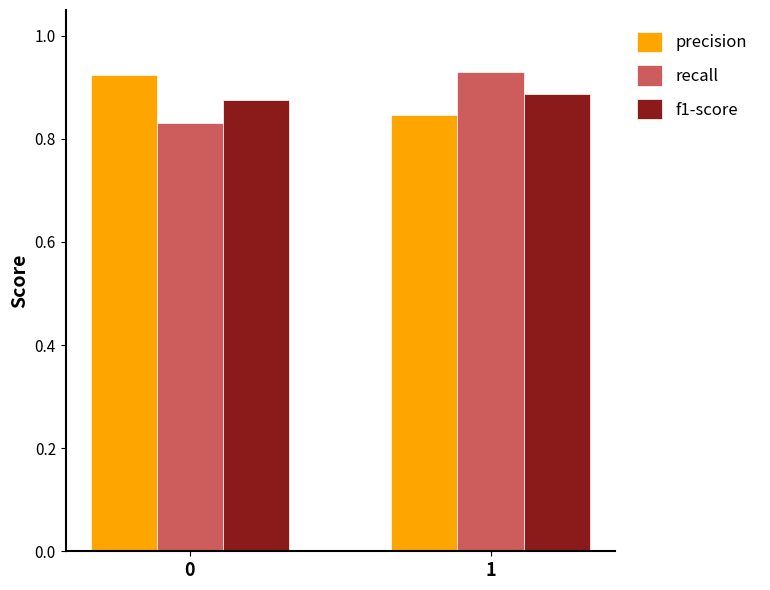

How many series are shown in this chart?

3